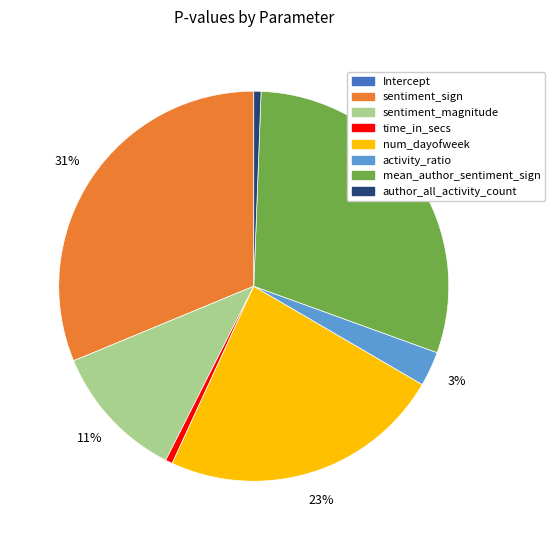

Which category has the biggest portion of the pie?

sentiment_sign